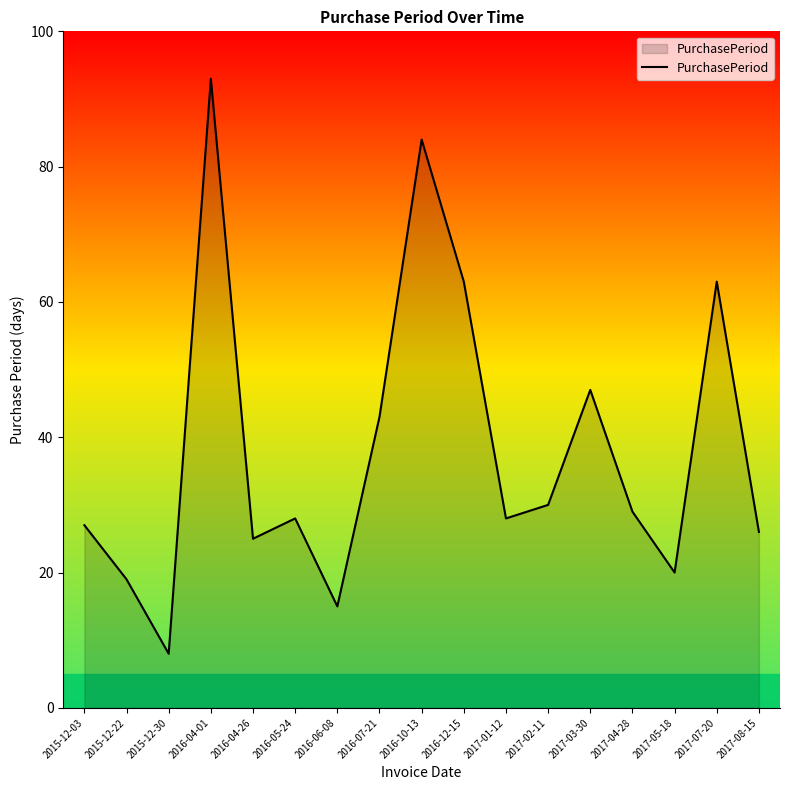

True or false: the data shows 9 at 2017-04-28.

False